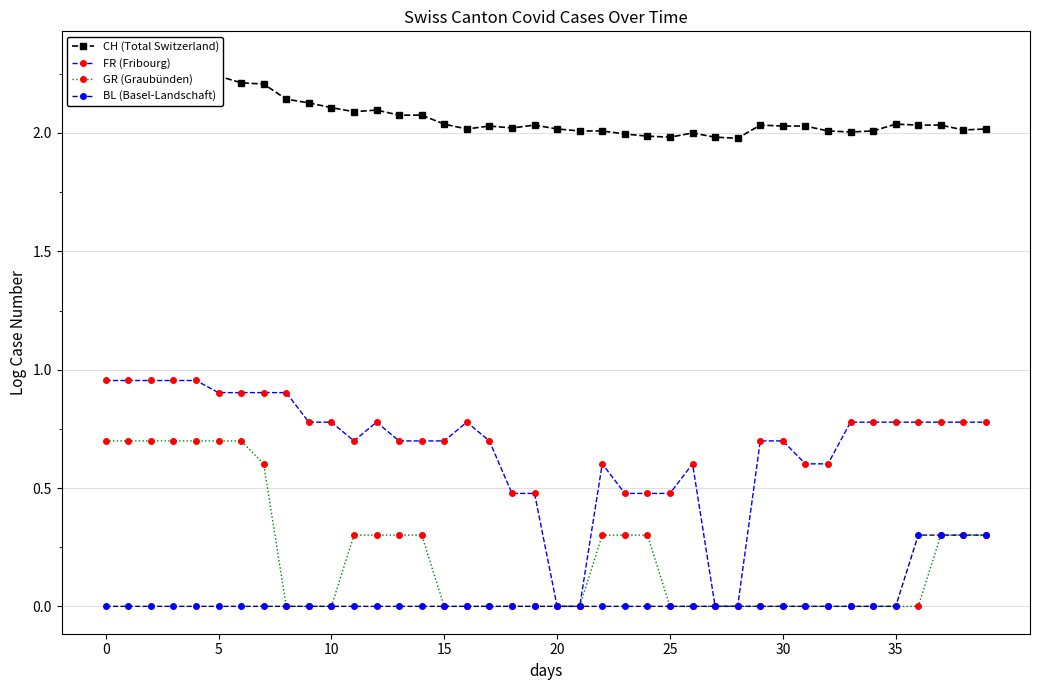

At 34, list the series in order from largest to smallest.

CH (Total Switzerland), FR (Fribourg), GR (Graubünden), BL (Basel-Landschaft)